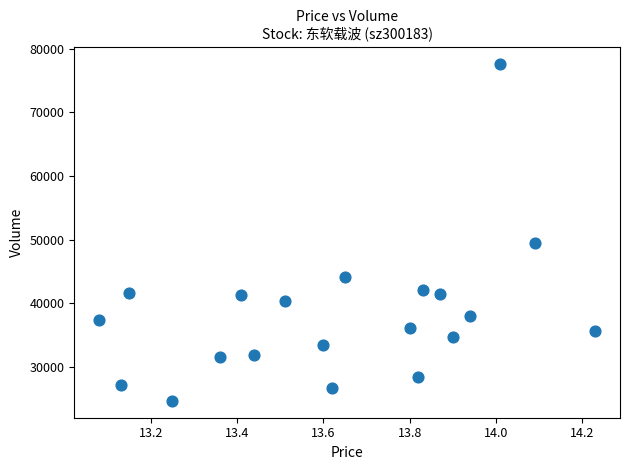

What Y value in the scatter plot is closest to 51177?

49437